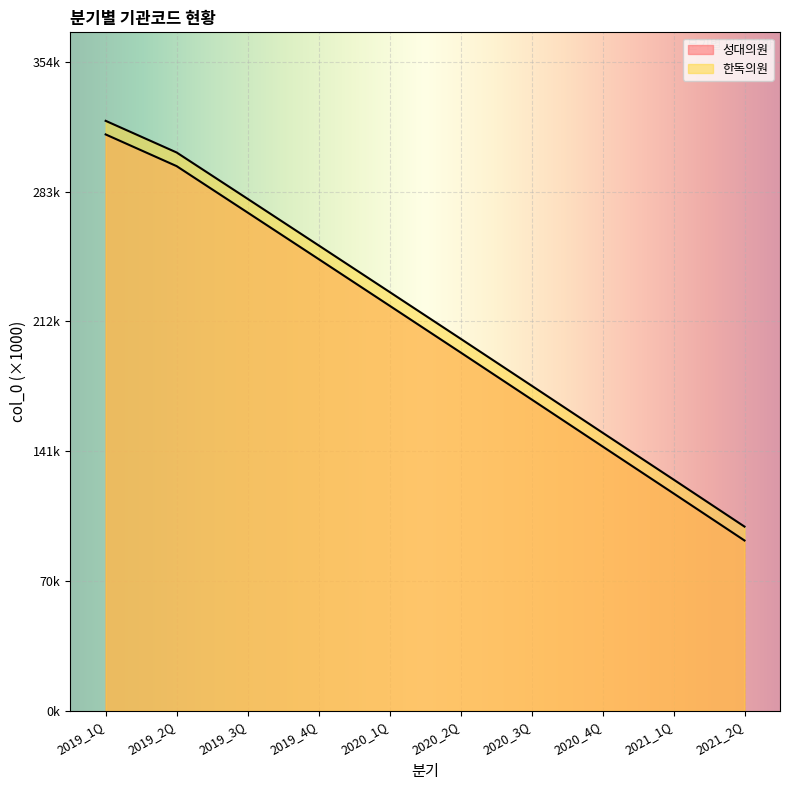

What position from the left is 2020_1Q?

5